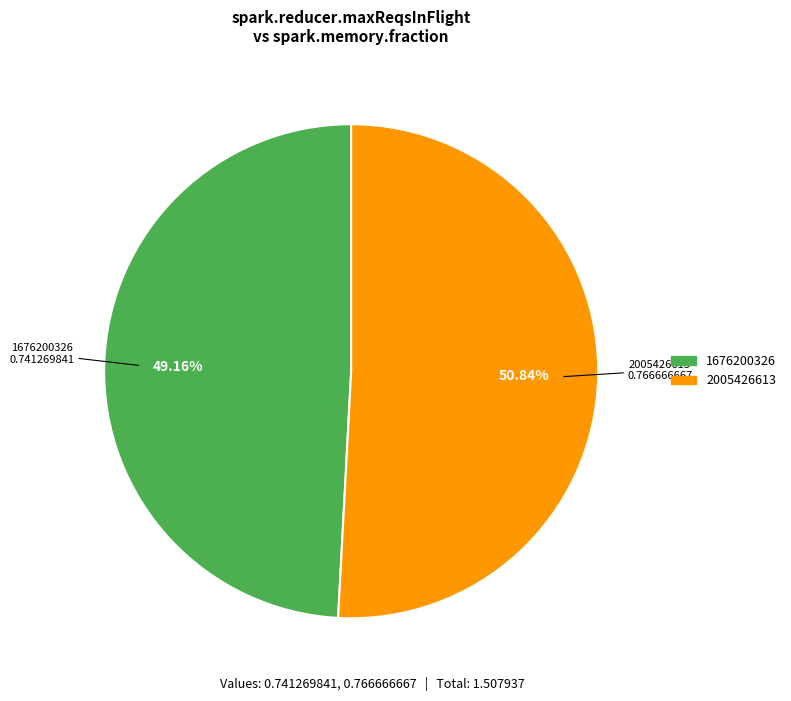

How many segments does this pie chart have?

2